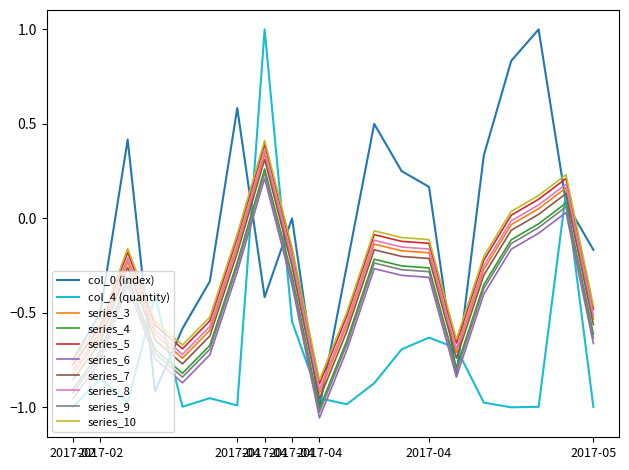

True or false: series_6 and series_3 cross at least once.

False